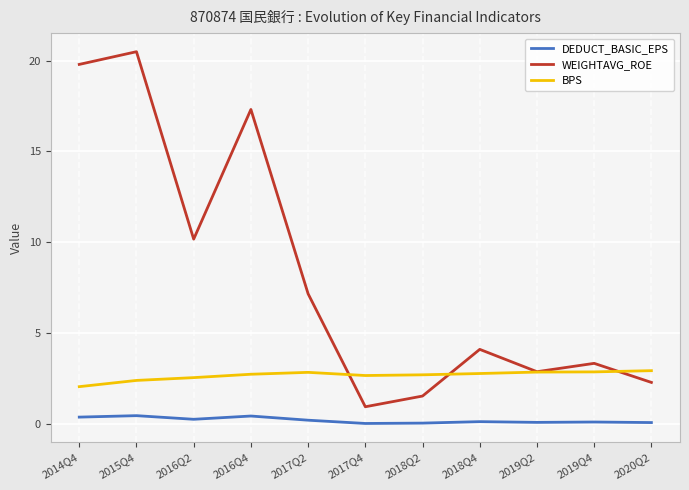

List the series in order of their peak value, highest first.

WEIGHTAVG_ROE, BPS, DEDUCT_BASIC_EPS